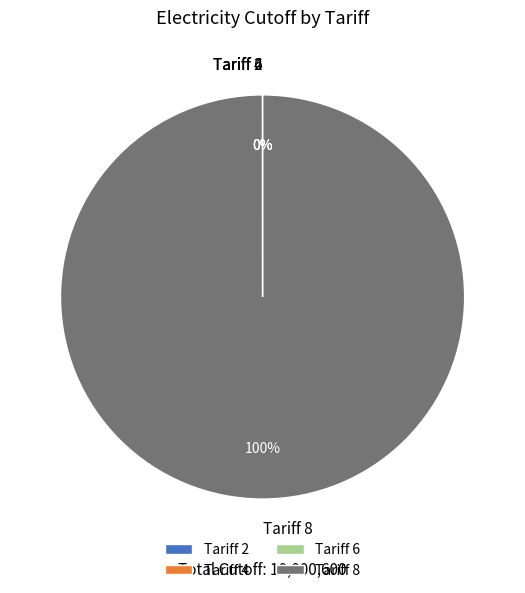

Which category accounts for the majority?

Tariff 8